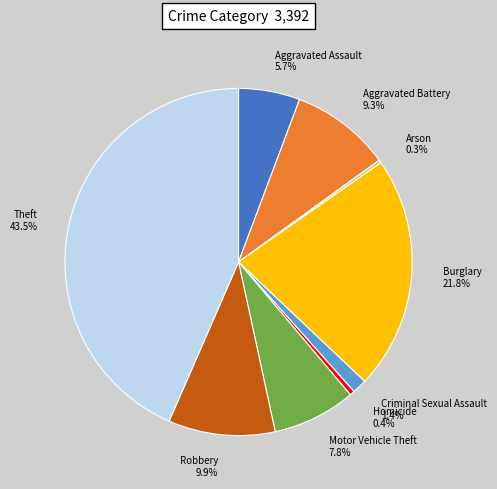

Which category has the biggest portion of the pie?

Theft